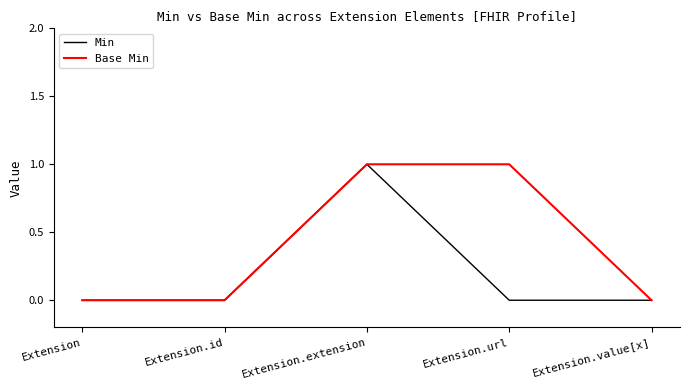

Is it true that Base Min equals 1 at Extension.extension?

True